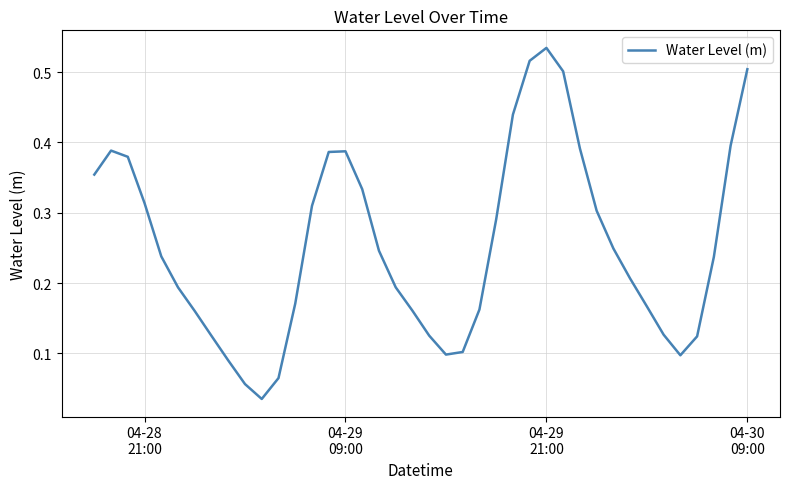

Reading left to right, extract all data points from this chart.

0.4	0.4	0.4	0.3	0.2	0.2	0.2	0.1	0.1	0.1	0.0	0.1	0.2	0.3	0.4	0.4	0.3	0.2	0.2	0.2	0.1	0.1	0.1	0.2	0.3	0.4	0.5	0.5	0.5	0.4	0.3	0.2	0.2	0.2	0.1	0.1	0.1	0.2	0.4	0.5